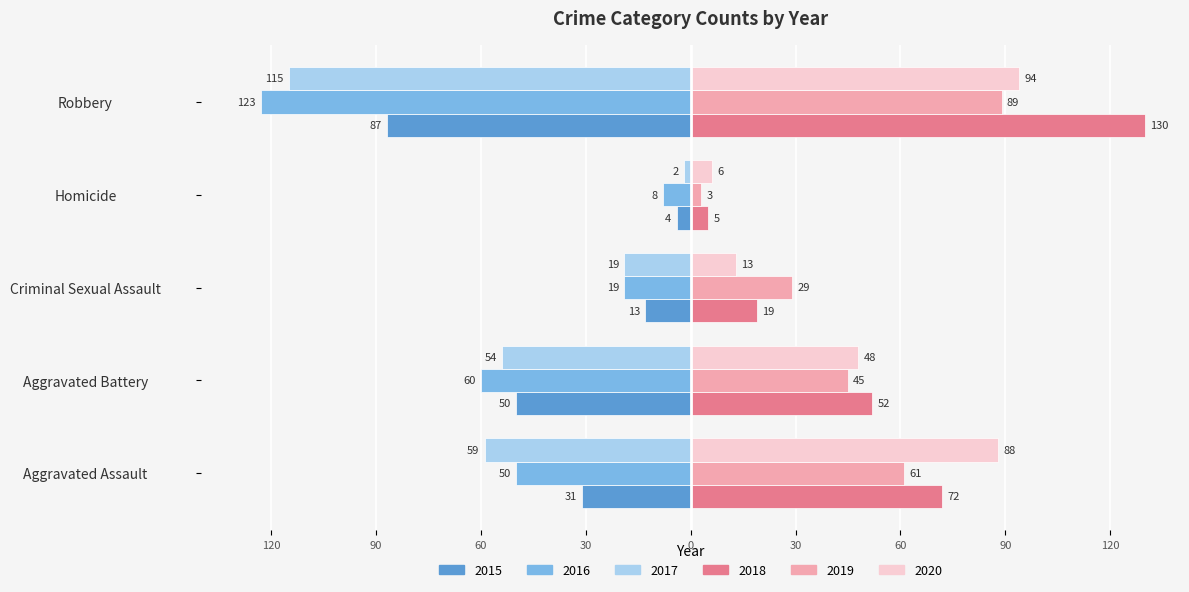

What are all the series names shown in the legend?

2015, 2016, 2017, 2018, 2019, 2020